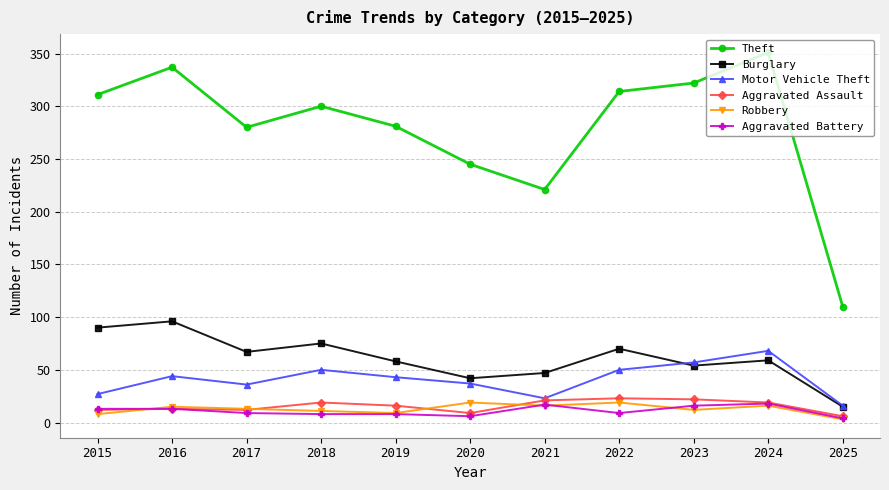

What is the total value across all series at 2024?

531